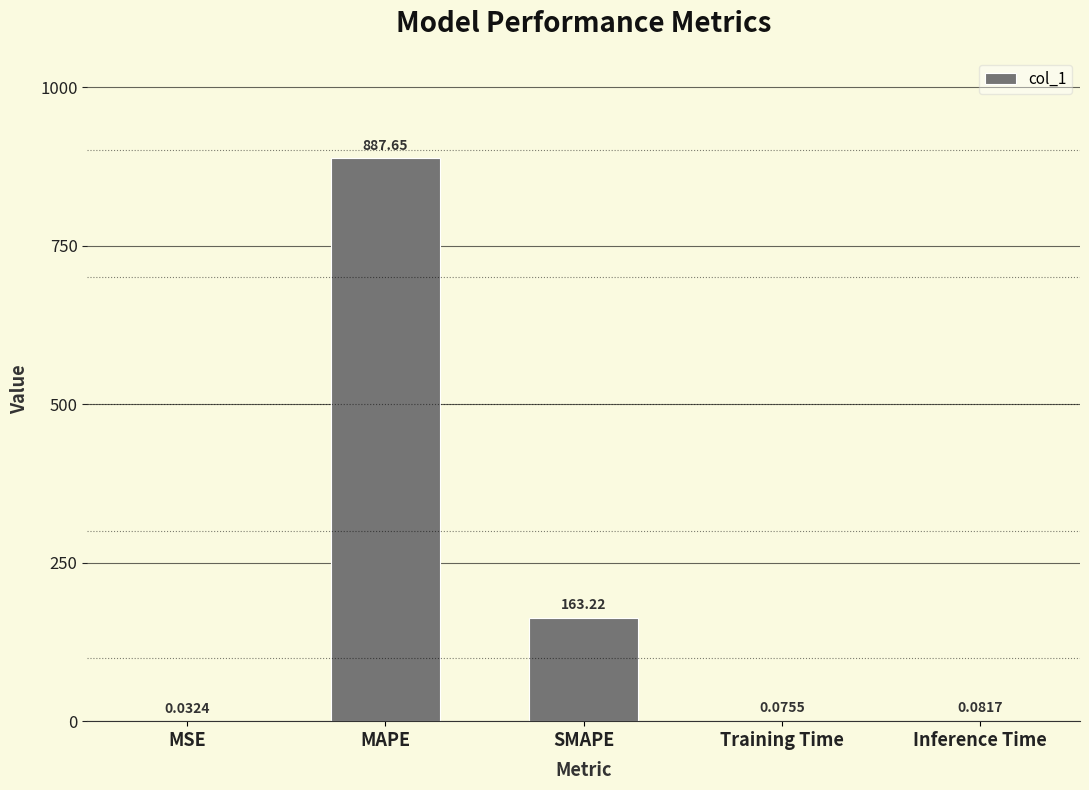

Between MSE and Training Time, which is larger?

Training Time